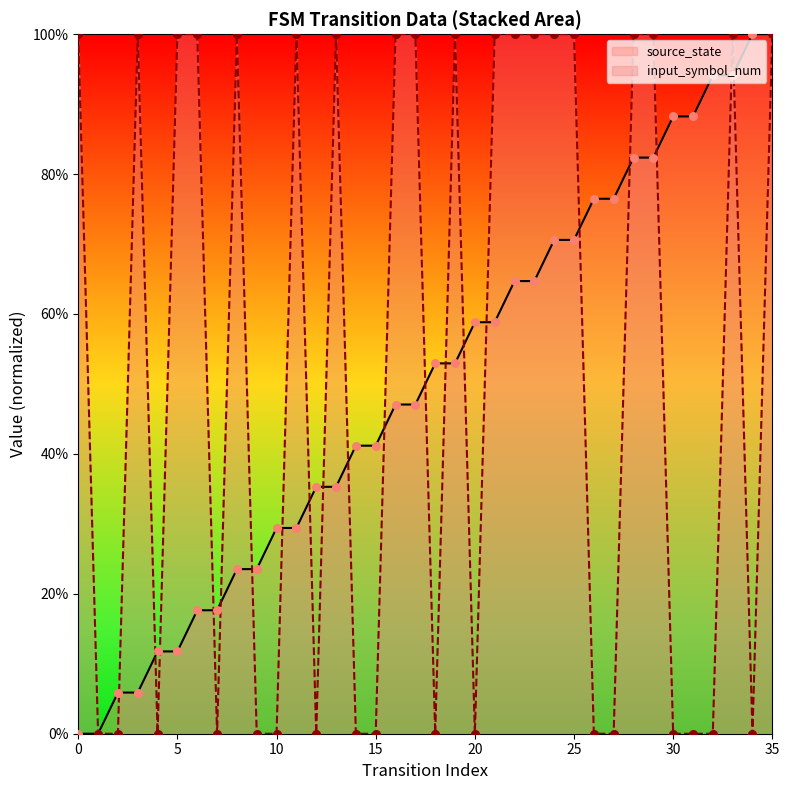

Which series contains the lowest Y value?

source_state